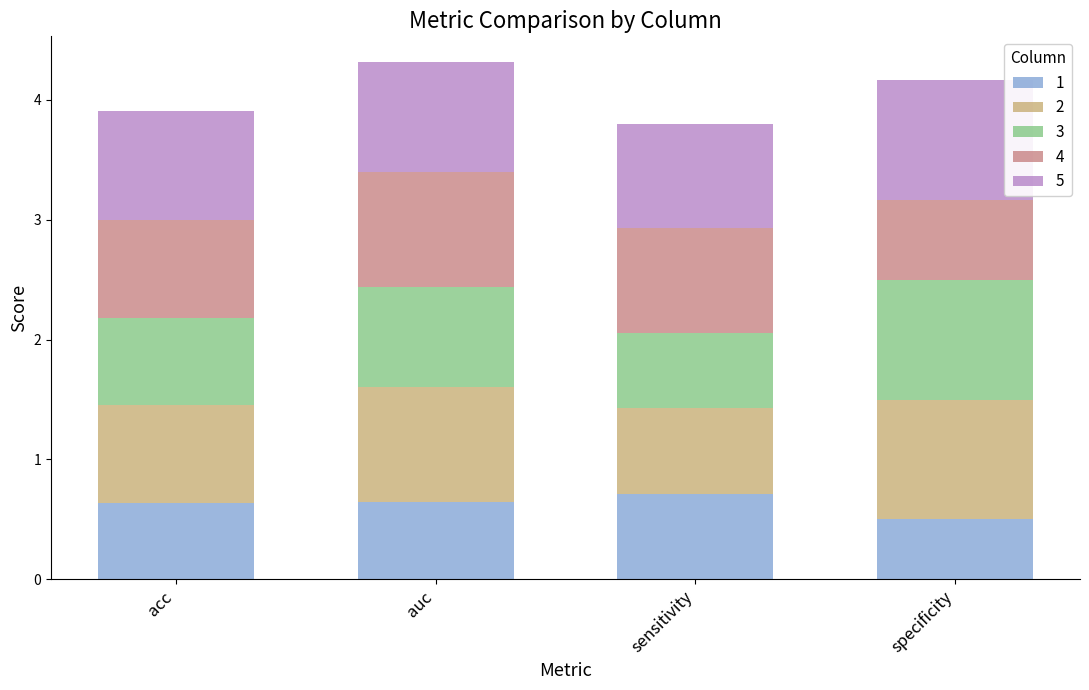

What is the highest value of the 1 series?

0.7